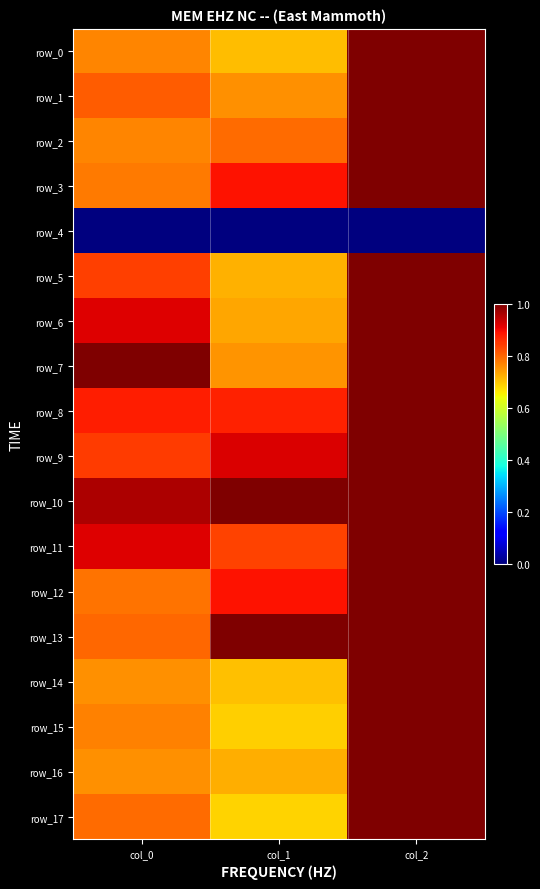

Reading left to right, extract all data points from this chart.

row_0: 0.8	0.7	1.0
row_1: 0.8	0.8	1.0
row_2: 0.8	0.8	1.0
row_3: 0.8	0.9	1.0
row_4: 0.0	0.0	0.0
row_5: 0.8	0.7	1.0
row_6: 0.9	0.7	1.0
row_7: 1.0	0.8	1.0
row_8: 0.9	0.9	1.0
row_9: 0.8	0.9	1.0
row_10: 1.0	1.0	1.0
row_11: 0.9	0.8	1.0
row_12: 0.8	0.9	1.0
row_13: 0.8	1.0	1.0
row_14: 0.8	0.7	1.0
row_15: 0.8	0.7	1.0
row_16: 0.8	0.7	1.0
row_17: 0.8	0.7	1.0